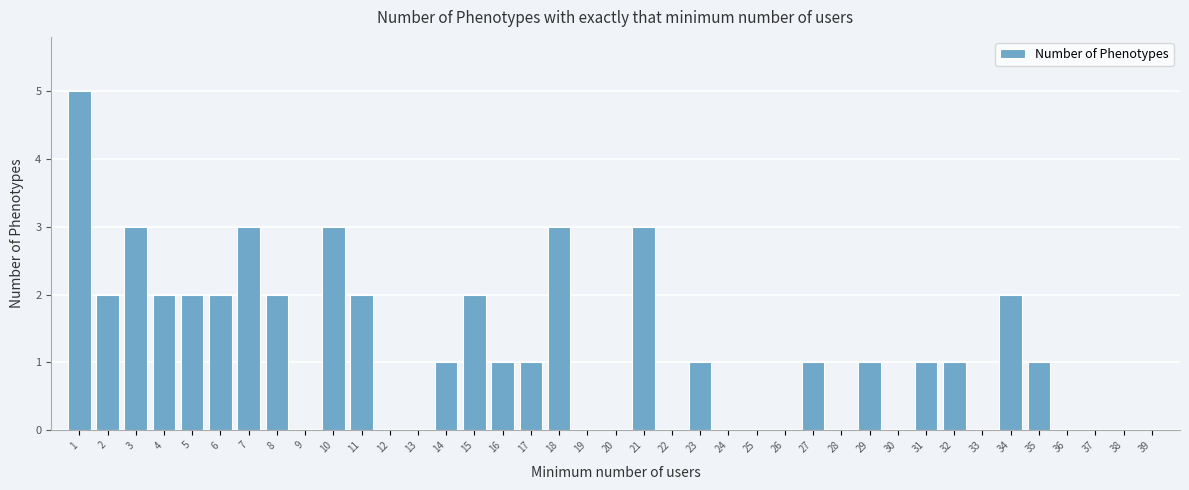

Is it true that the value at 9 is -3?

False